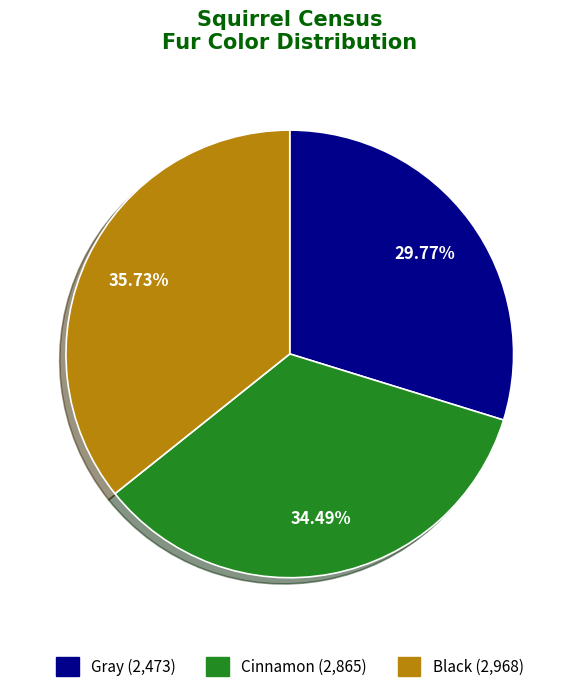

Is there a majority slice in this chart?

No